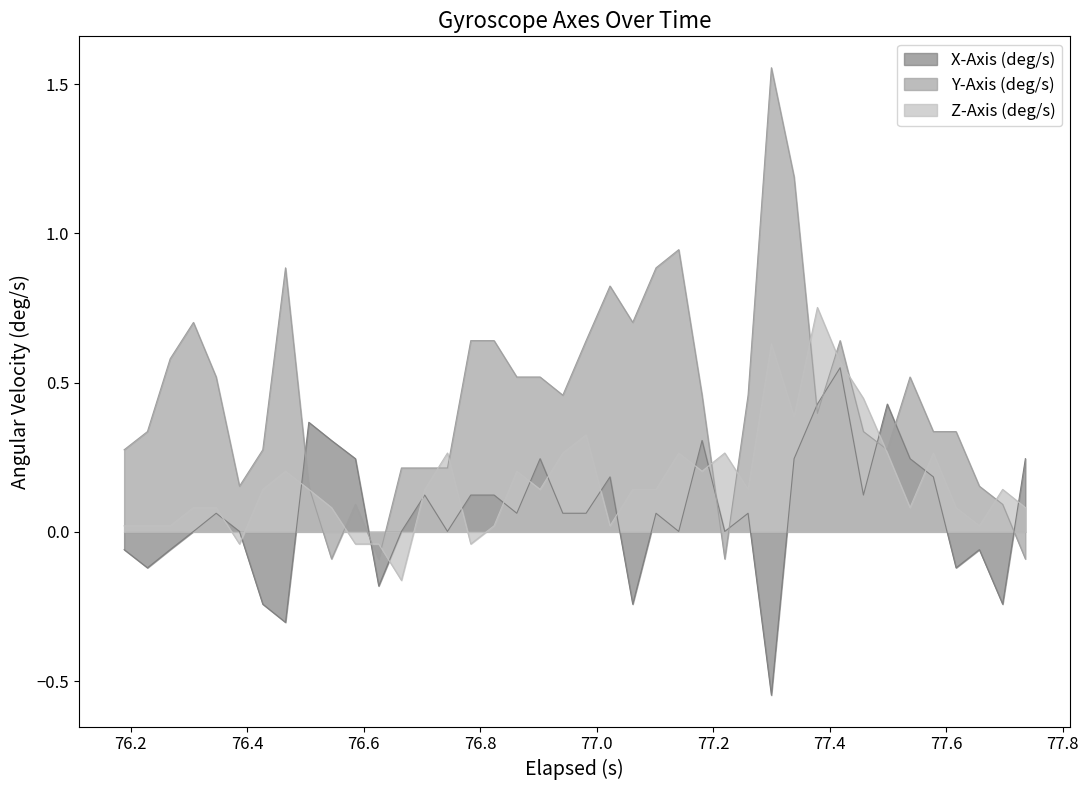

List the series in order of their peak value, highest first.

Y-Axis (deg/s), Z-Axis (deg/s), X-Axis (deg/s)